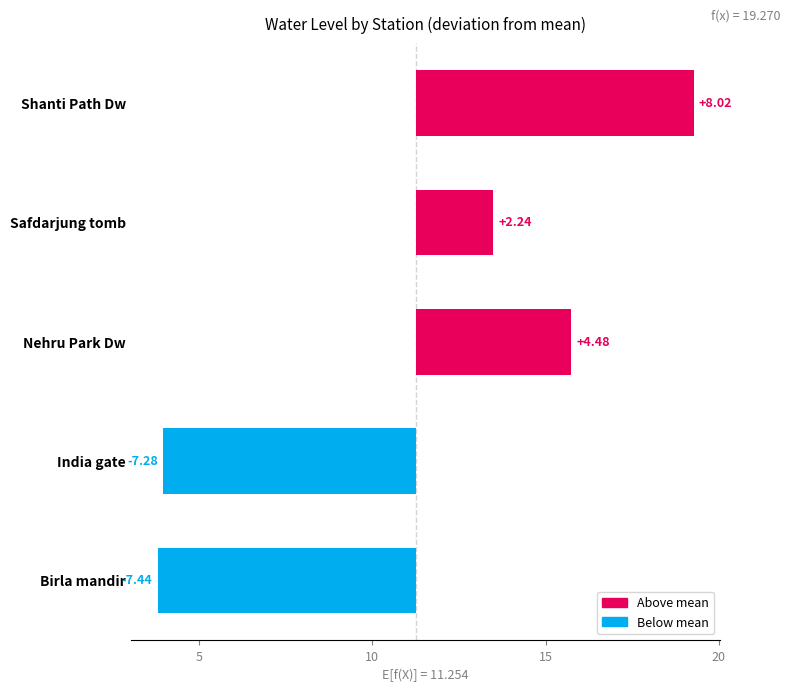

What is the greatest value displayed?

8.0